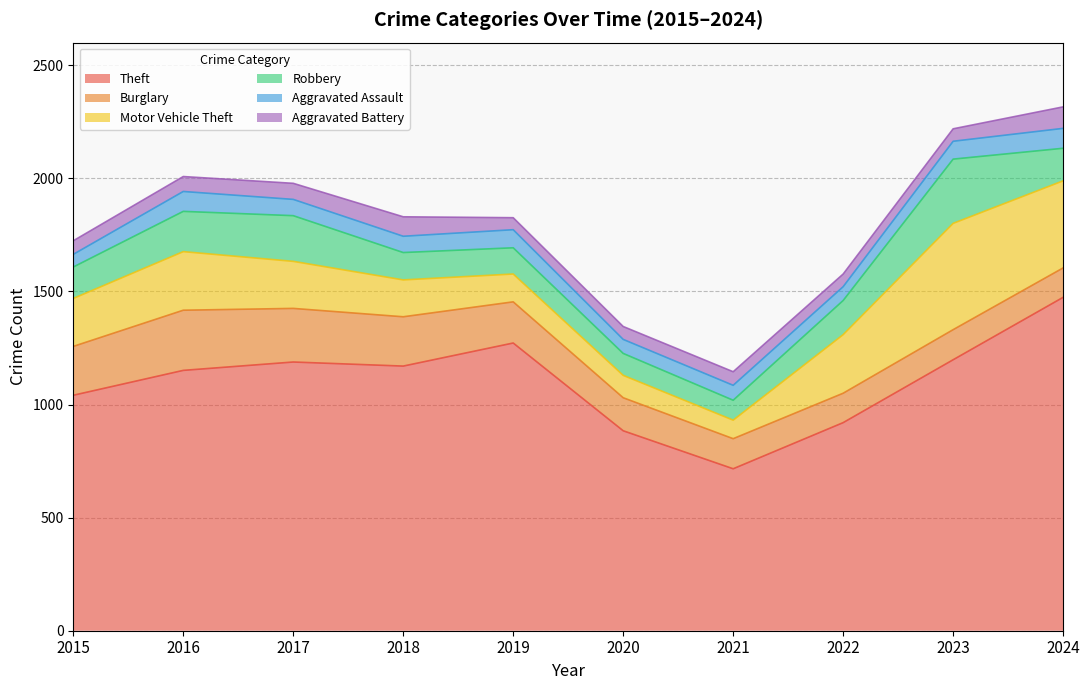

What is the minimum value shown in the chart?

53